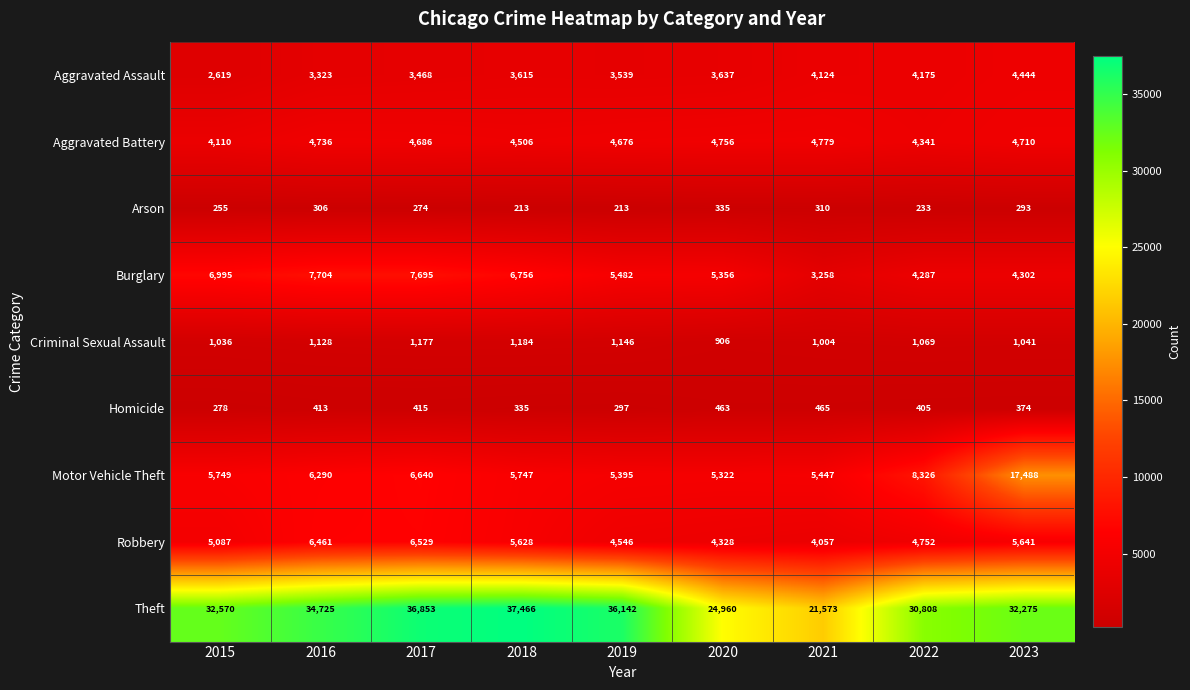

True or false: Aggravated Battery has a value of 2955 at 2019.

False